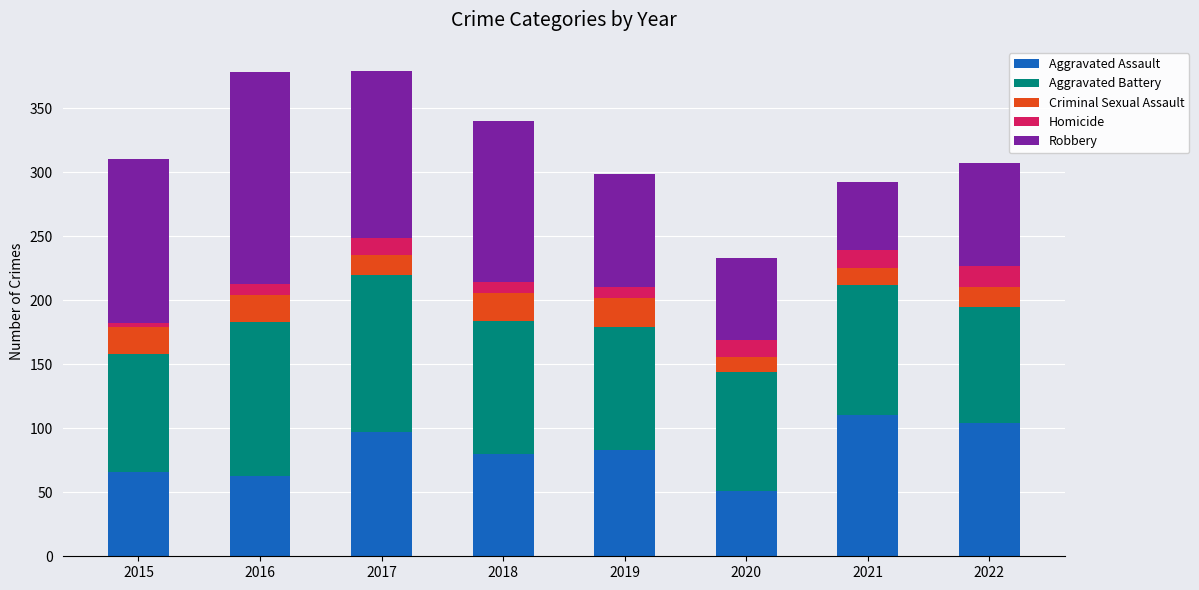

Read the Aggravated Assault value at 2022.

104